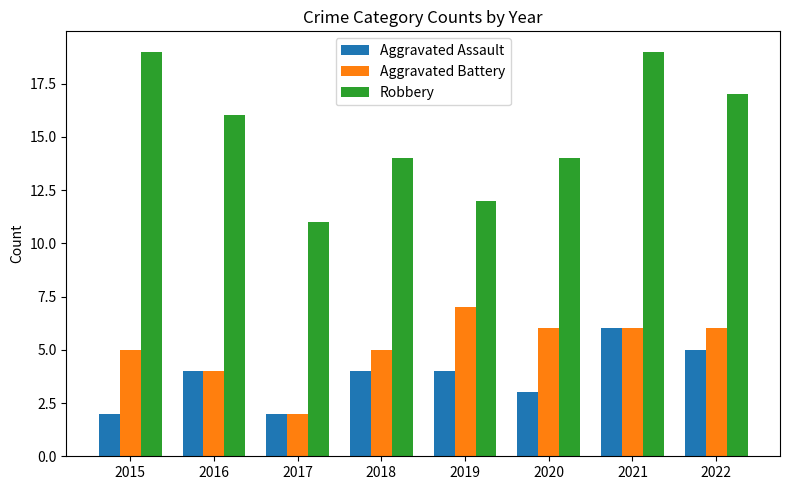

How many bars are there in each group?

3